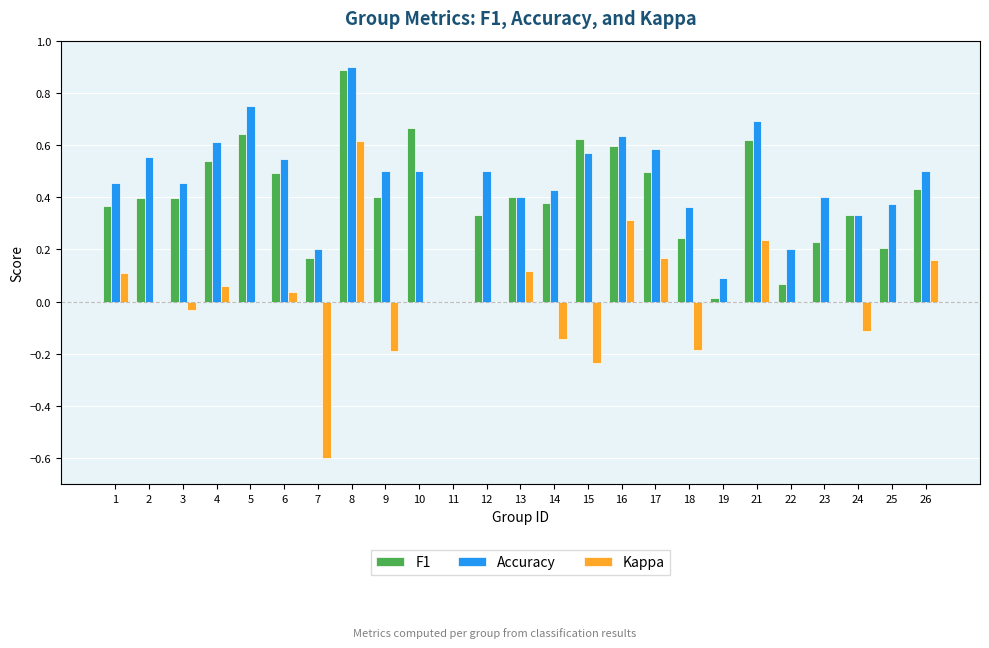

The F1 series shows 0.2 at 17. True or false?

False